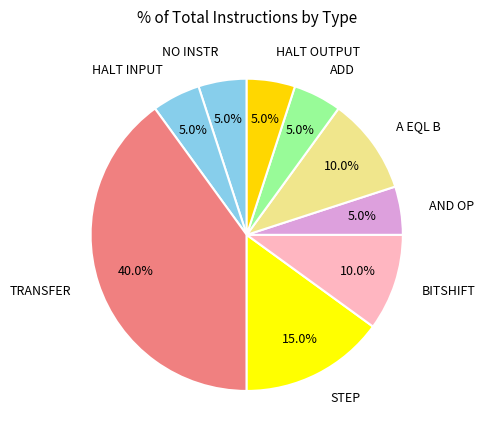

Which slice is the largest?

TRANSFER